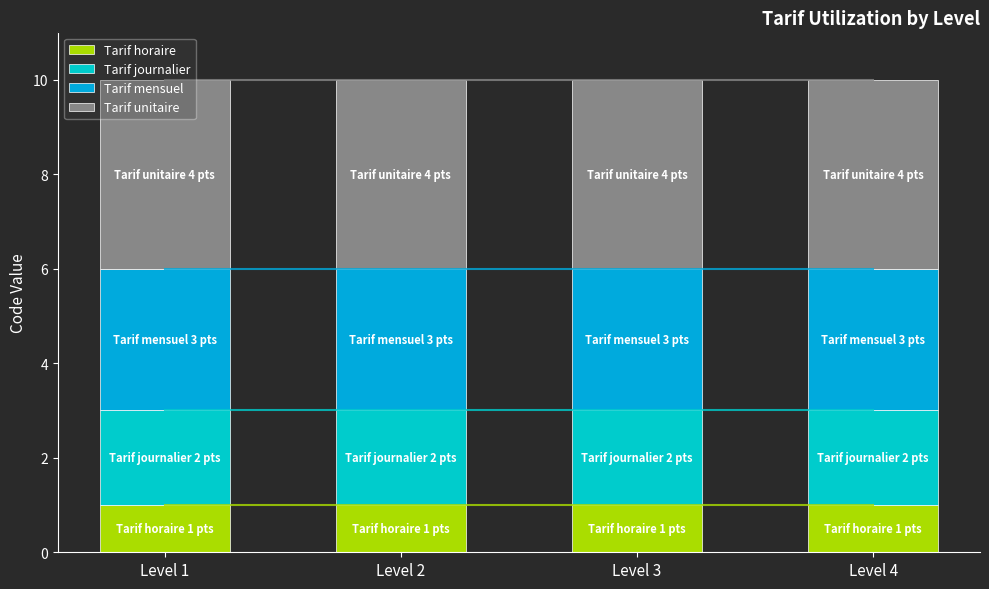

Which series has the widest spread of values?

Tarif horaire